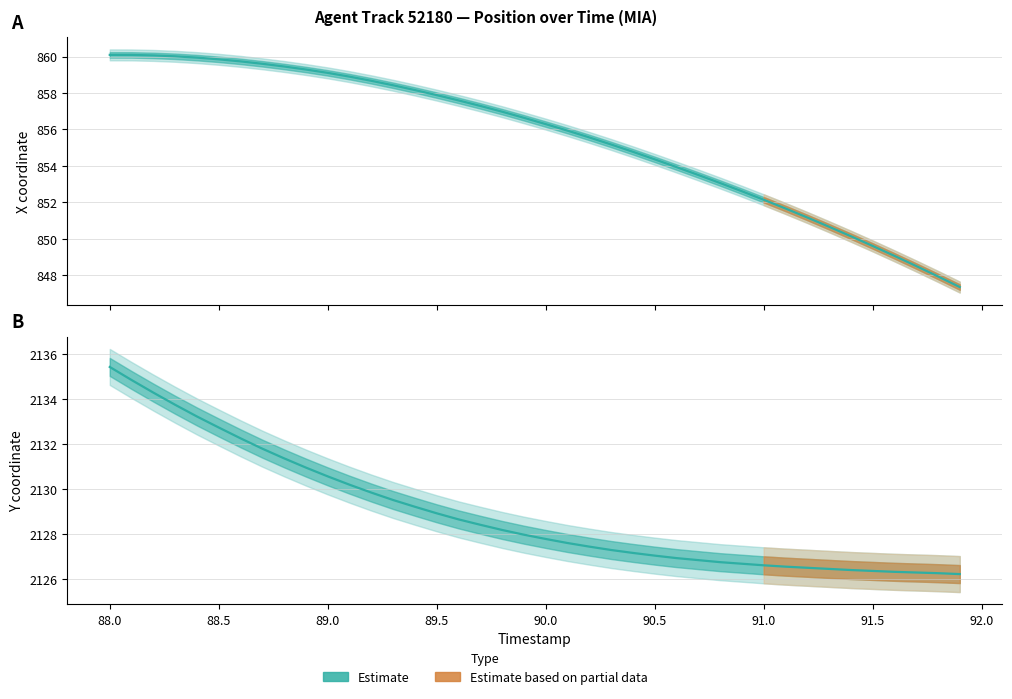

How many distinct data groups are displayed?

2